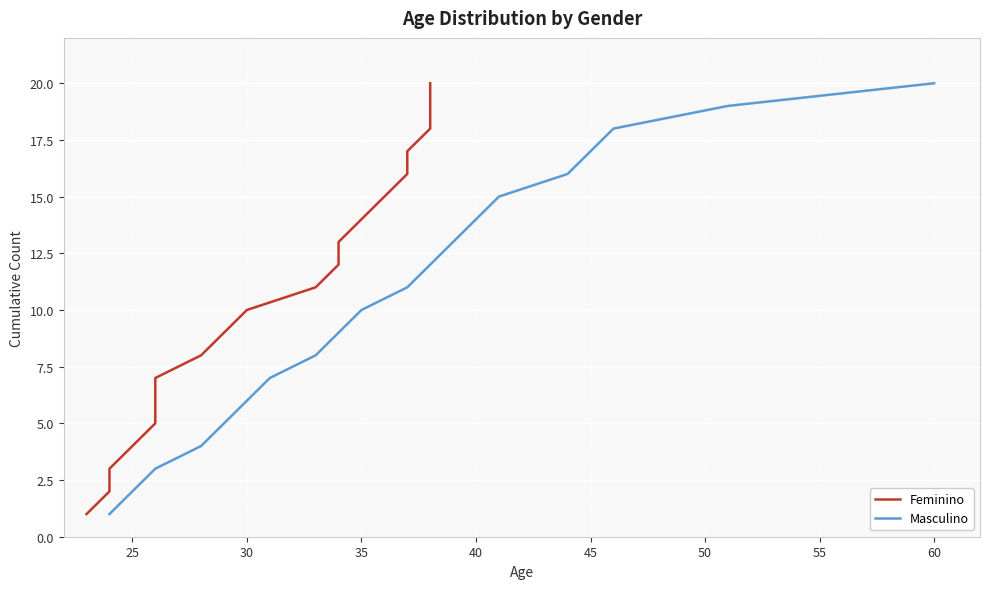

Is it true that Masculino equals 20 at 60?

True